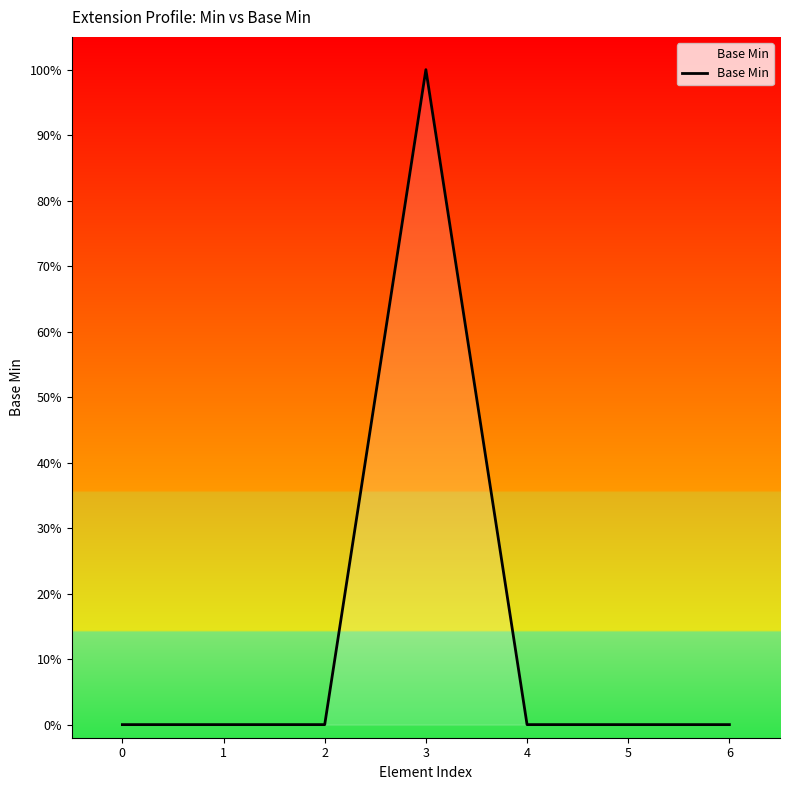

How many values are between 0 and 1?

7